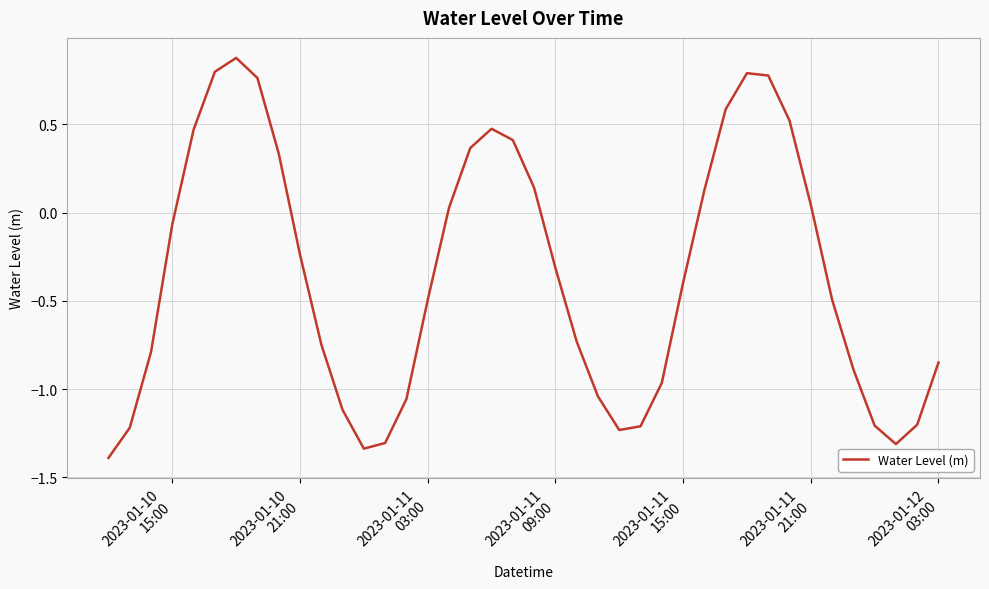

What is the minimum value shown in the chart?

-1.4